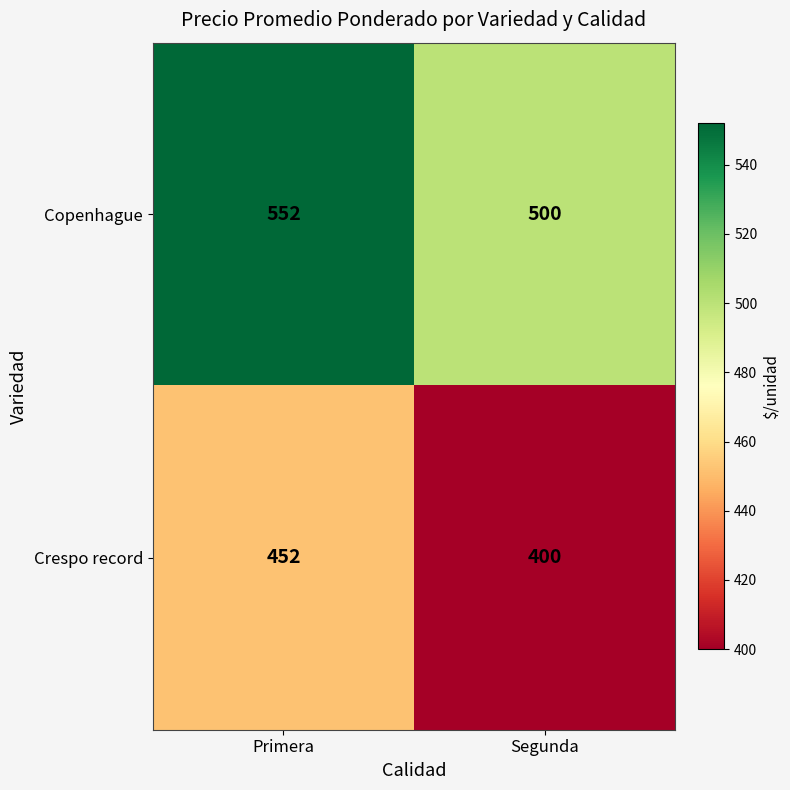

What is the difference between the maximum and minimum values in the Crespo record series?

52